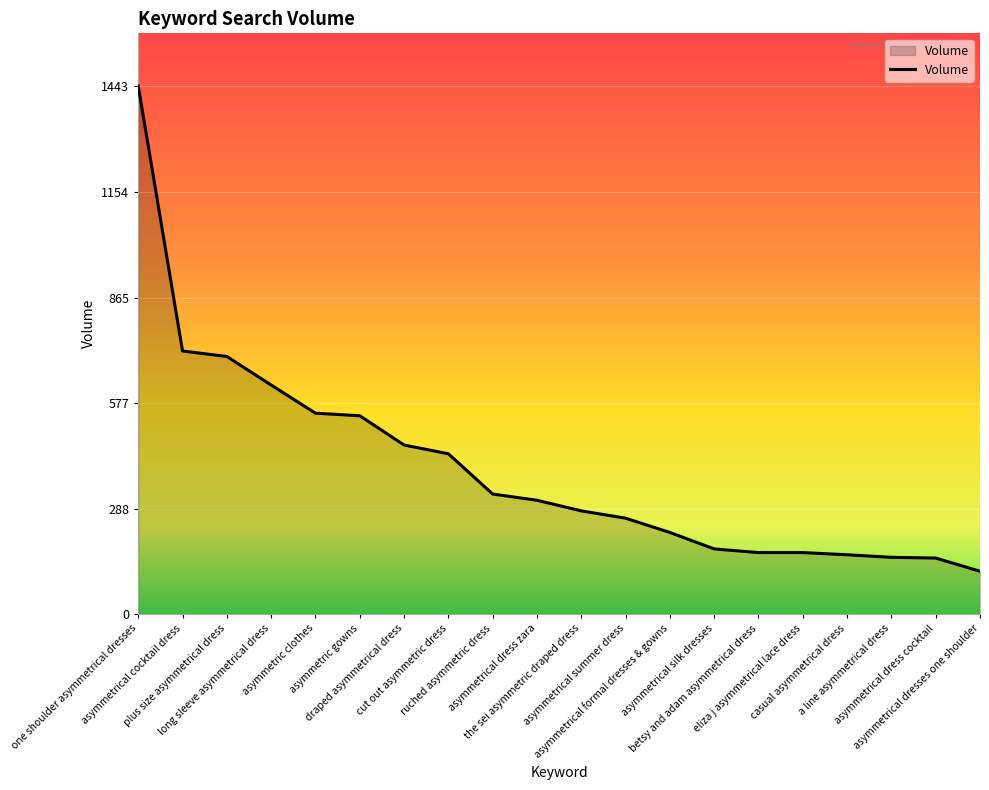

What is the difference between the maximum and minimum values?

1326